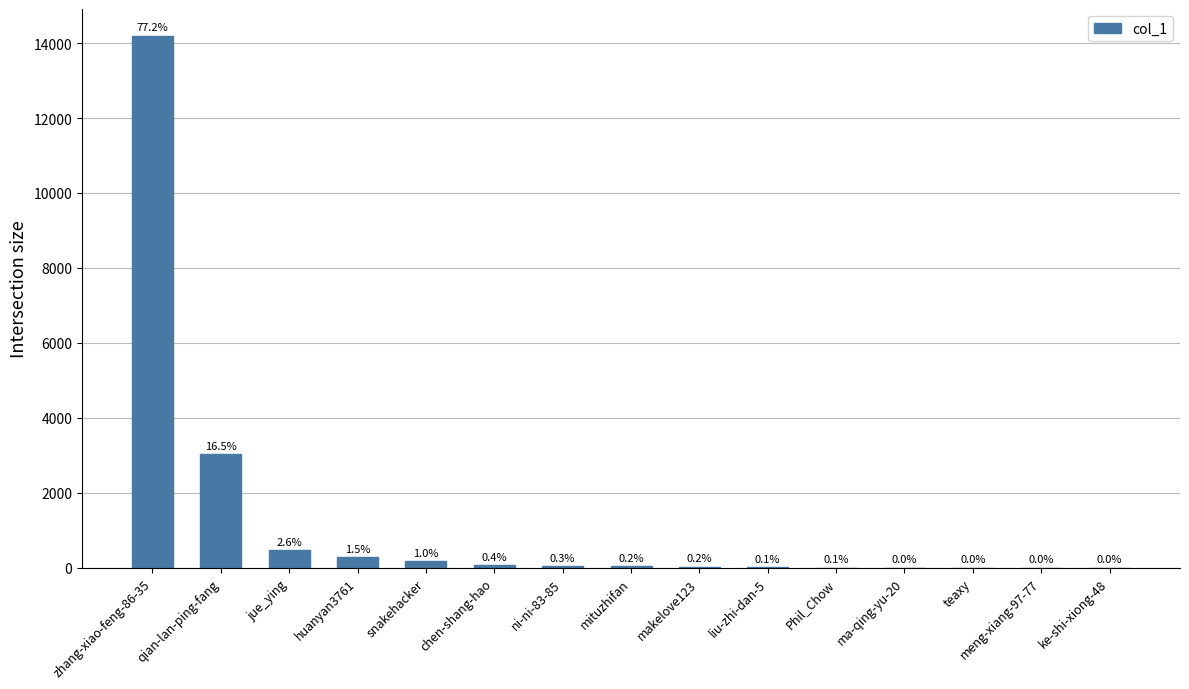

What value does the data have at chen-shang-hao, to the nearest 10?

70